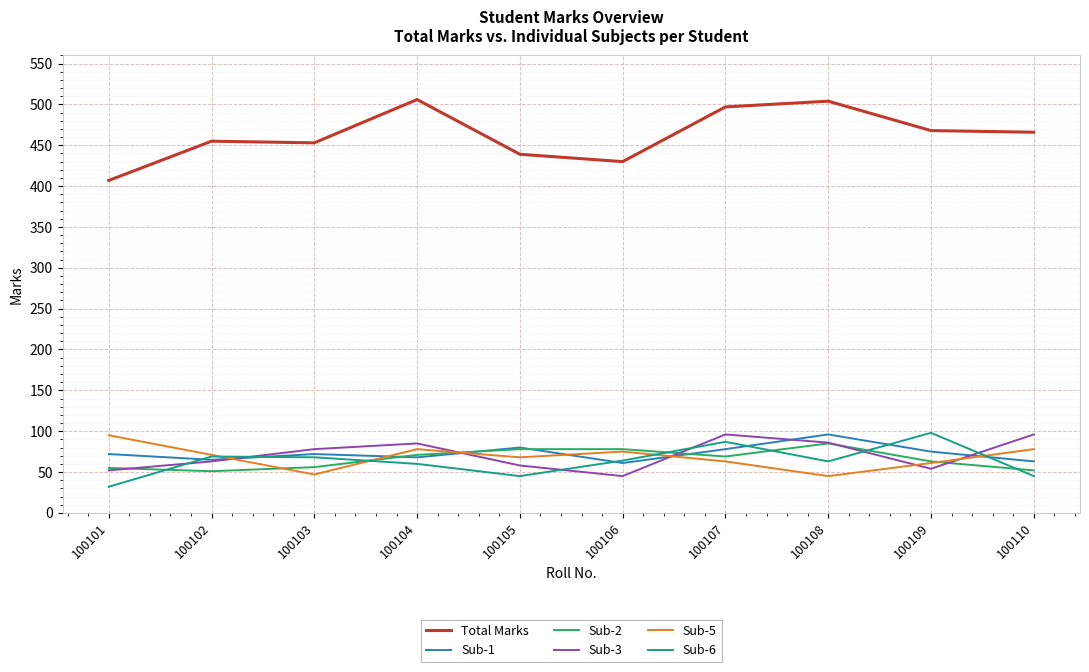

What is the difference between the maximum and minimum values in the Sub-2 series?

34